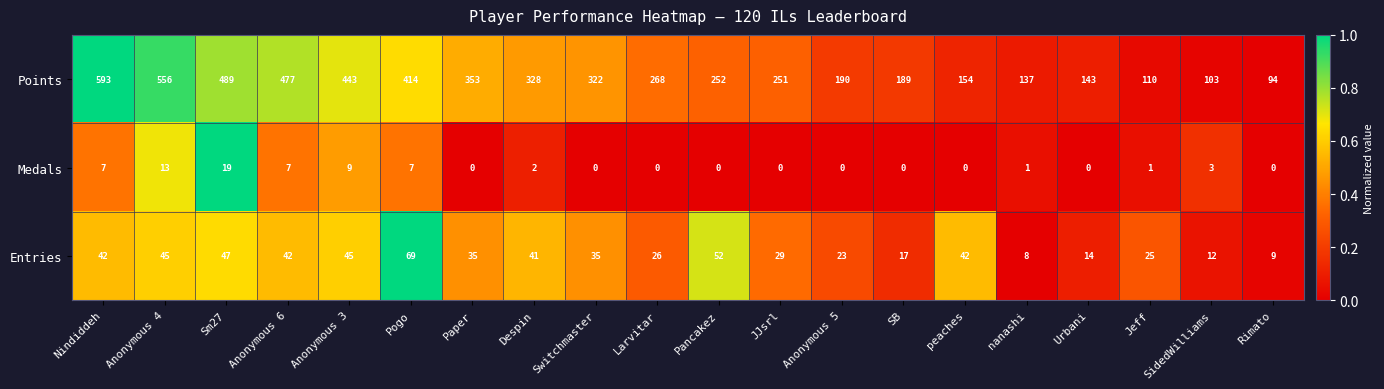

At how many categories does at least one series exceed 0?

20